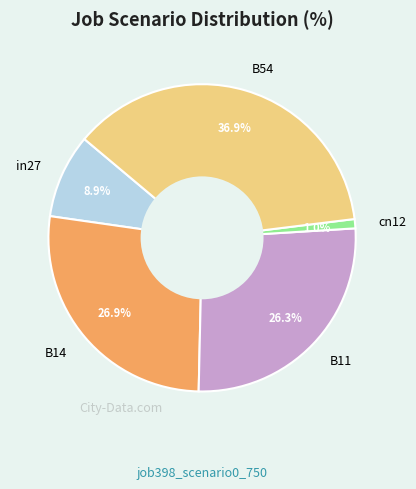

True or false: B14 accounts for 27% of the total.

True